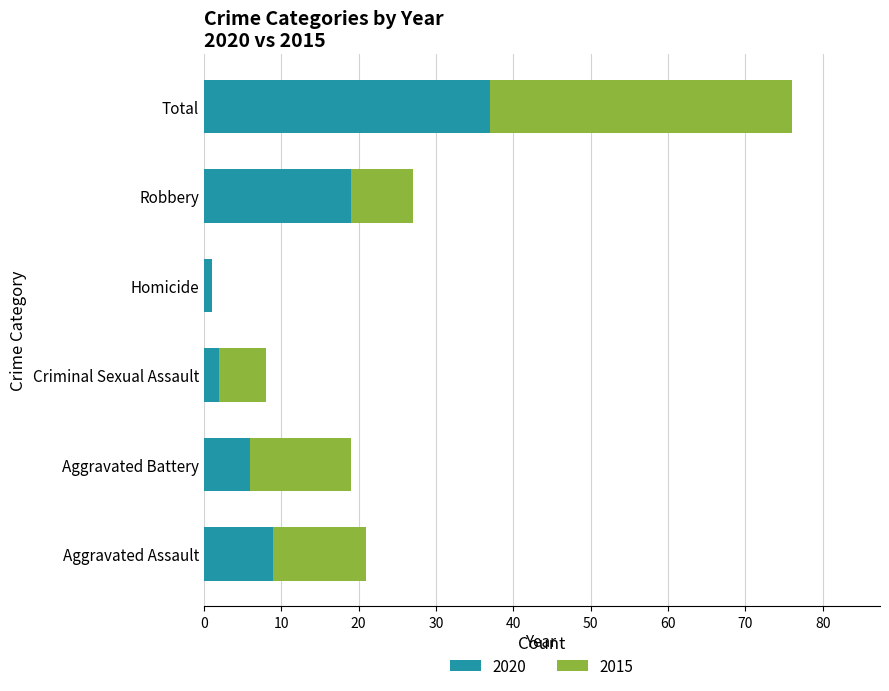

What is the maximum value for 2020?

37